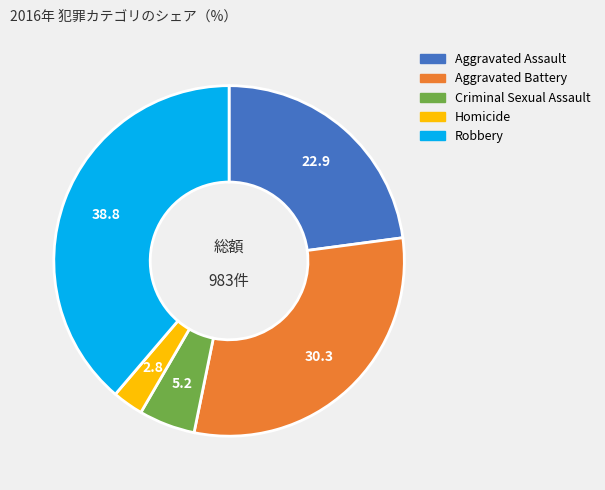

Is it true that Aggravated Battery is 24% of the pie?

False